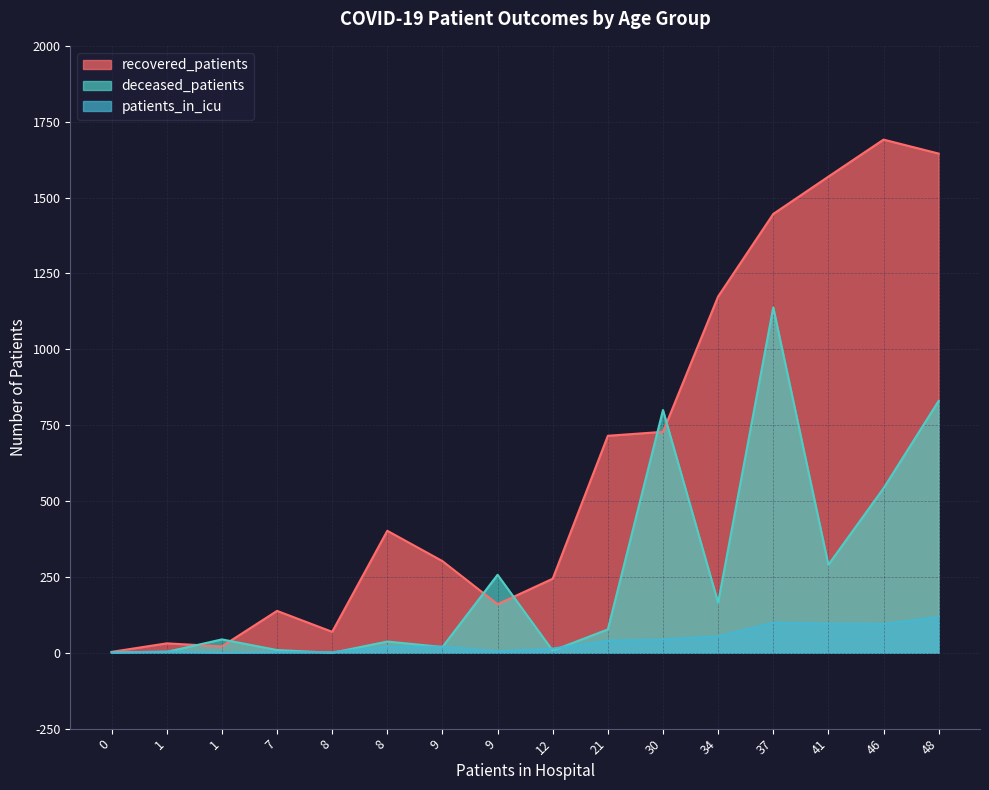

What is the approximate value of patients_in_icu at <20?

4